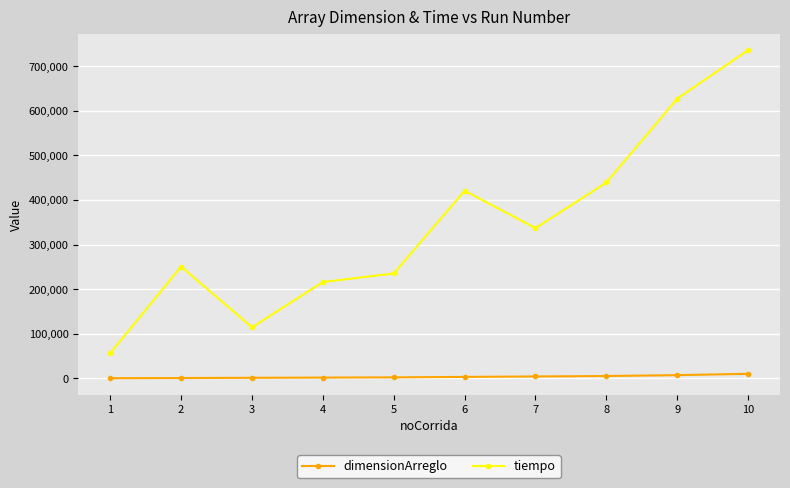

True or false: tiempo and dimensionArreglo intersect in this chart.

False